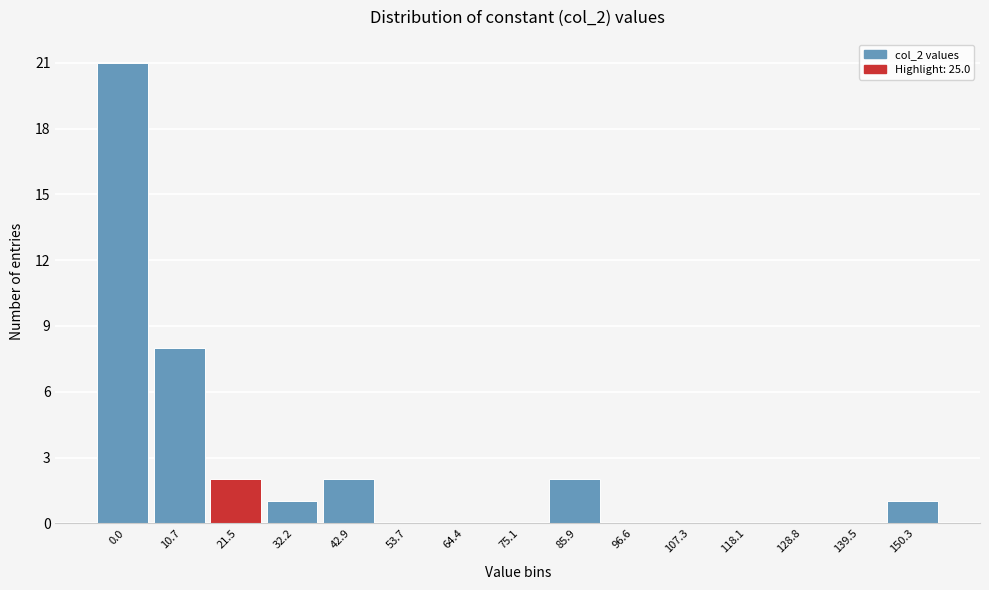

Reading left to right, what are all the values shown in this chart?

0.0=21	10.7=8	21.5=2	32.2=1	42.9=2	53.7=0	64.4=0	75.1=0	85.9=2	96.6=0	107.3=0	118.1=0	128.8=0	139.5=0	150.3=1